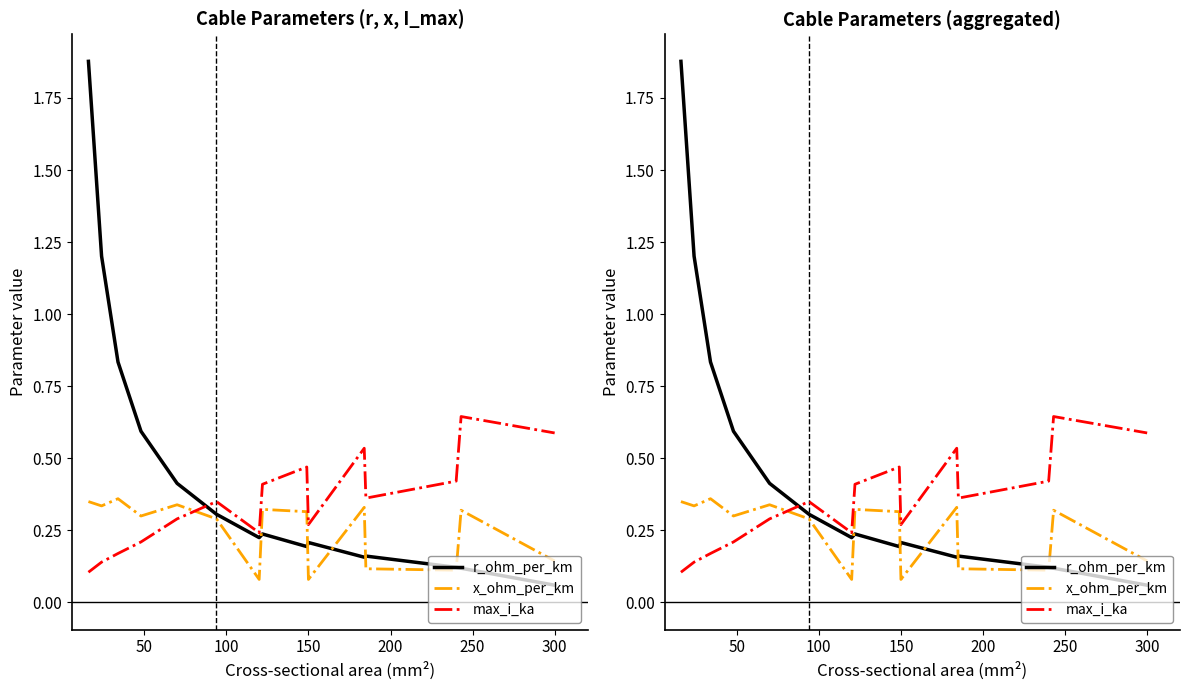

Does the chart display data point markers on the line(s)?

No